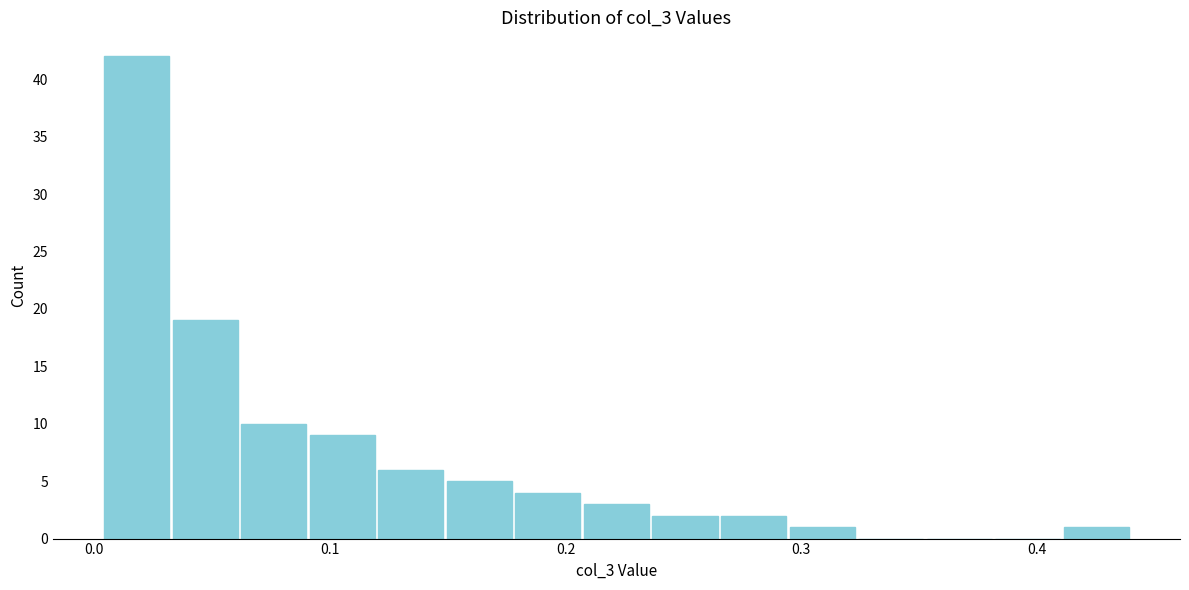

Around what value on the x-axis is the tallest bar? Give the approximate position of its centre, as read against the axis.

0.02